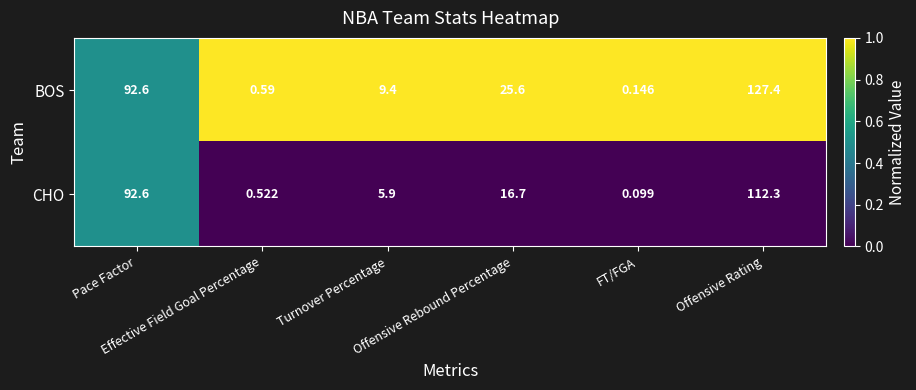

List the series in order of their overall mean, lowest first.

CHO, BOS